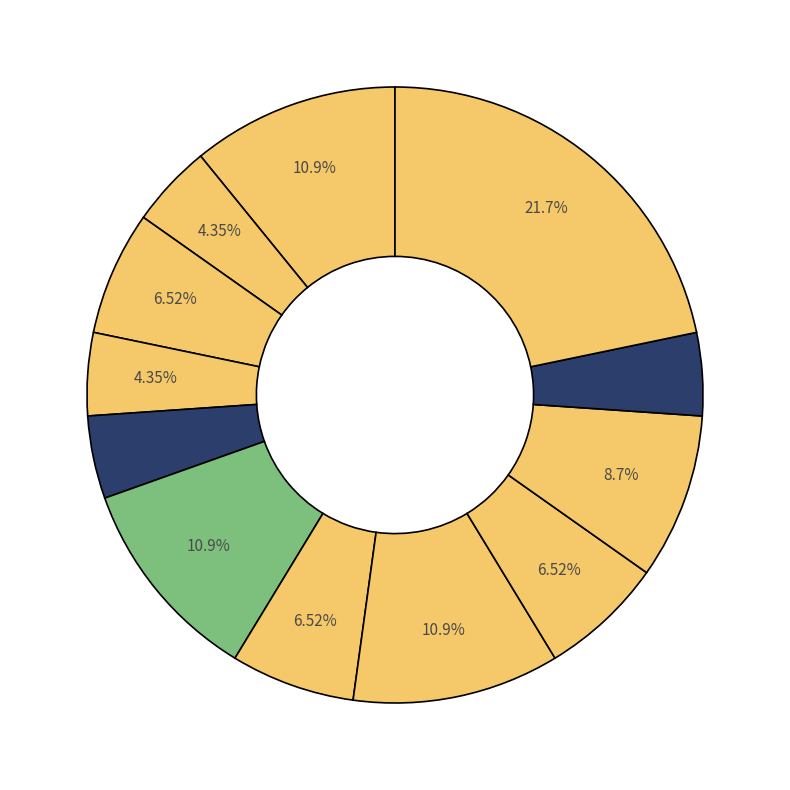

How many slices are in this pie chart?

12